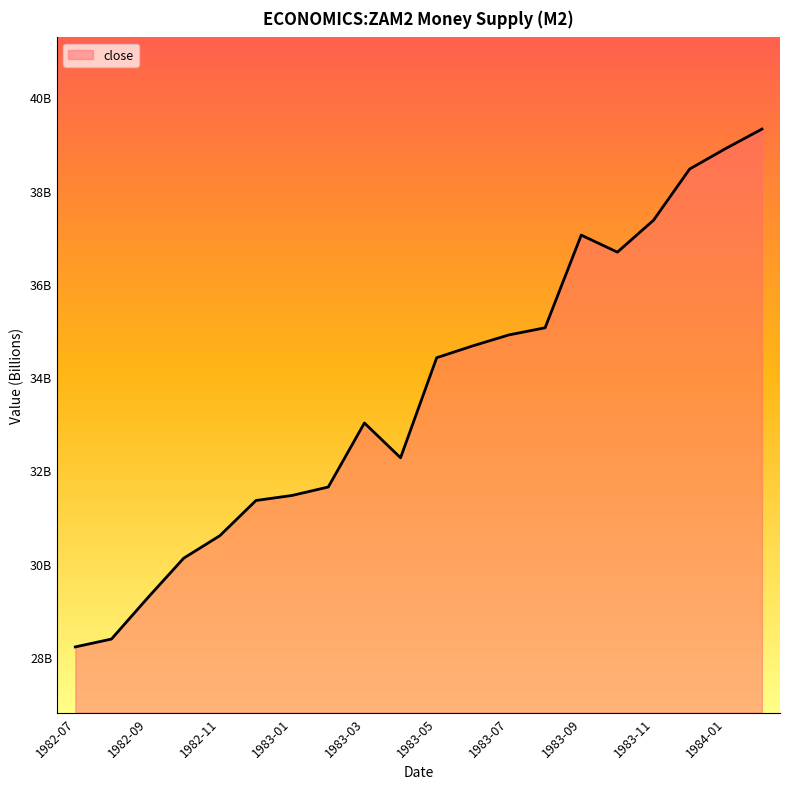

Does the chart display data point markers on the line(s)?

No